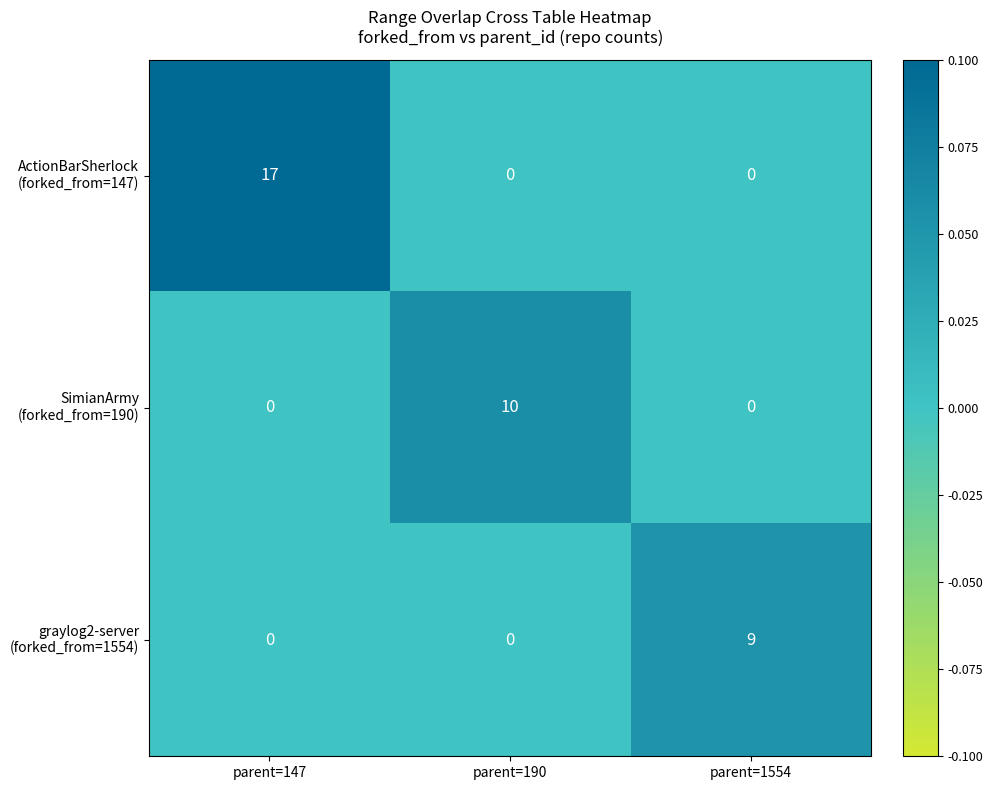

What is the total value across all series at parent=190?

10